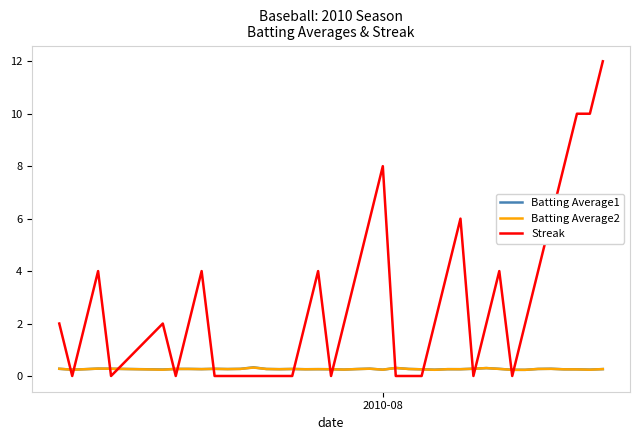

After their last crossing, which series has the higher values: Streak or Batting Average2?

Streak